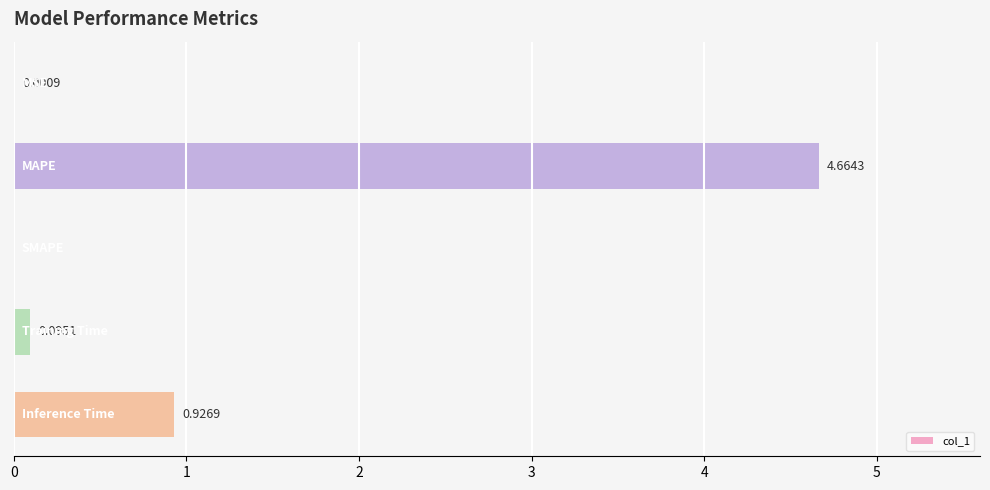

What is the sum of all values?

5.7